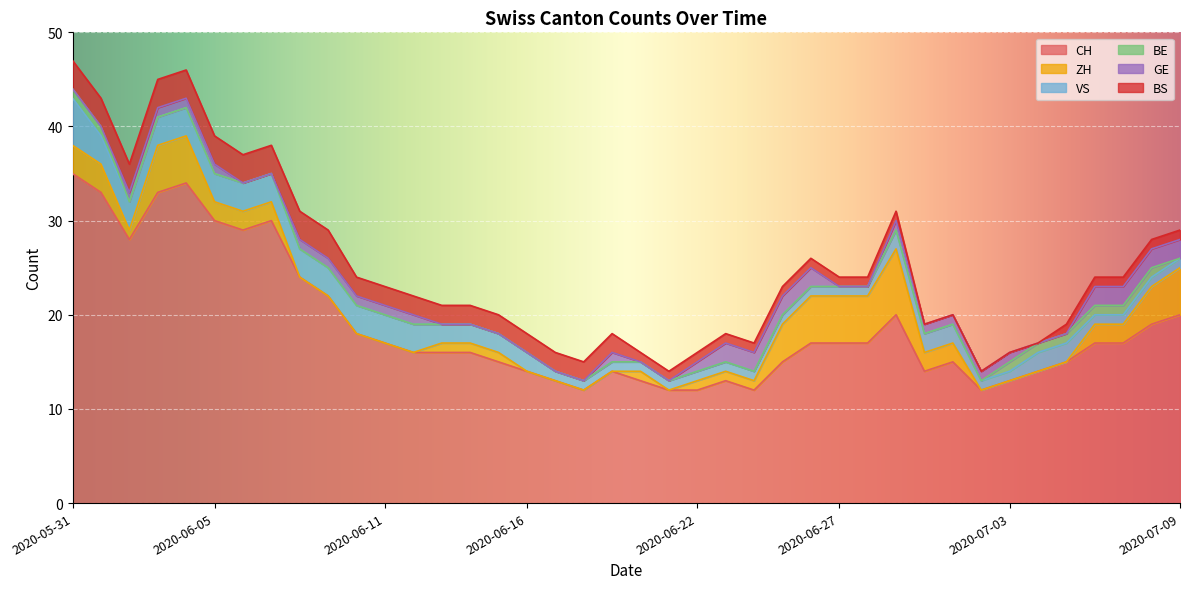

Where is BS nearest to the value 1?

2020-06-20